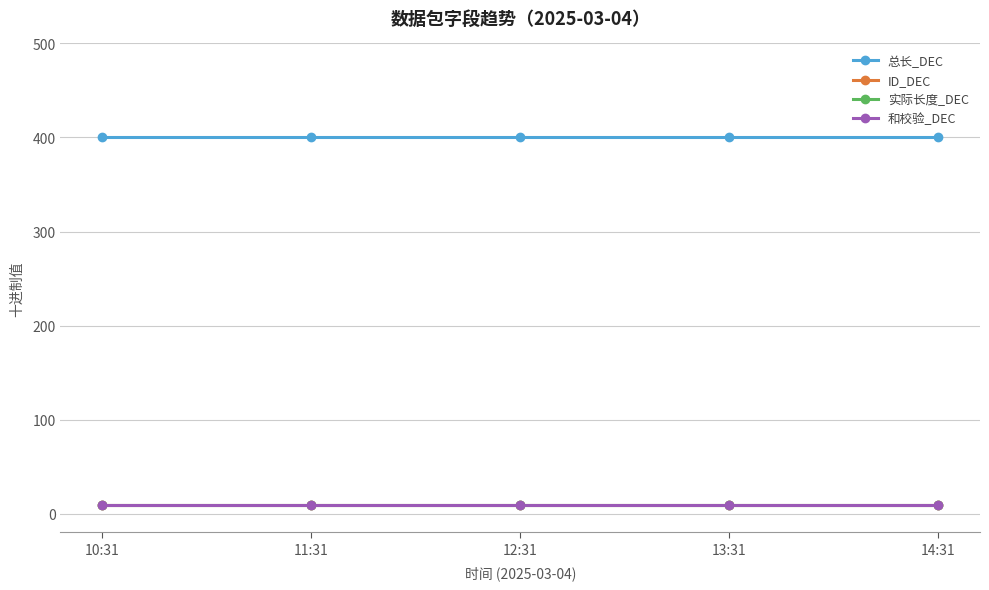

What is the sum of the 总长_DEC values at 14:31 and 11:31?

800